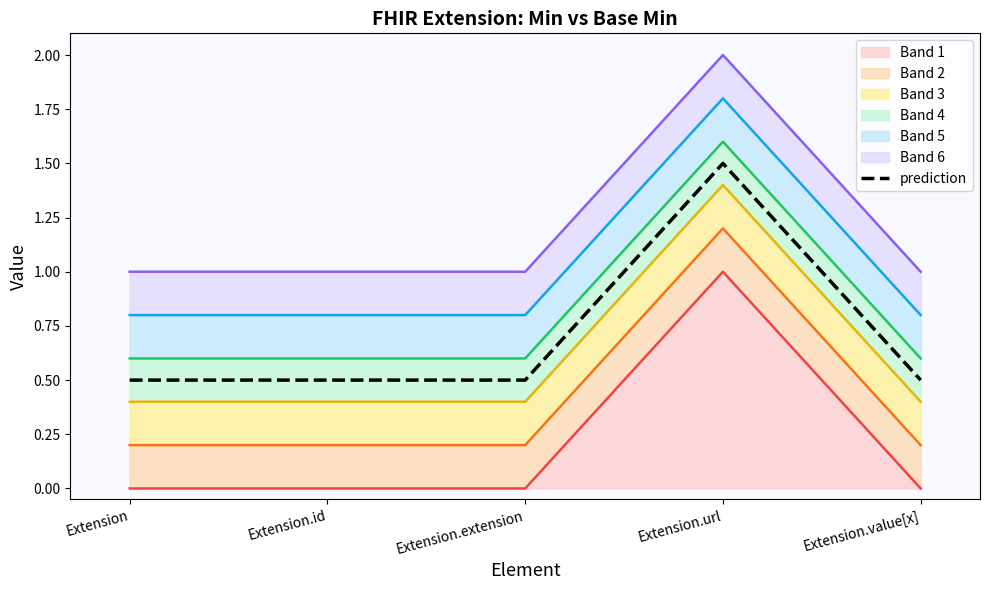

What is the value of the 4th point from the left?

1.5